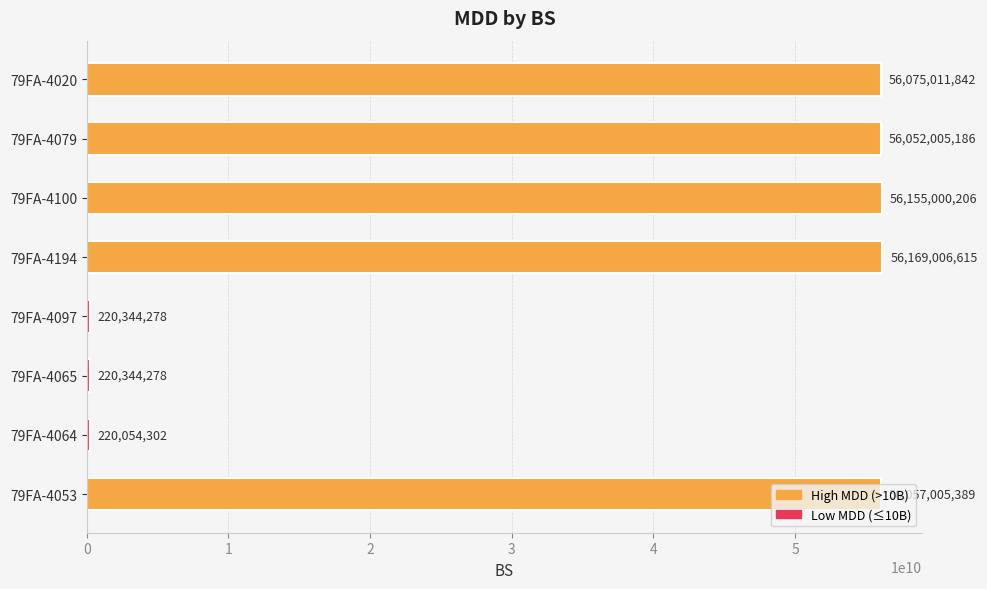

Does the chart contain stacked bars?

No